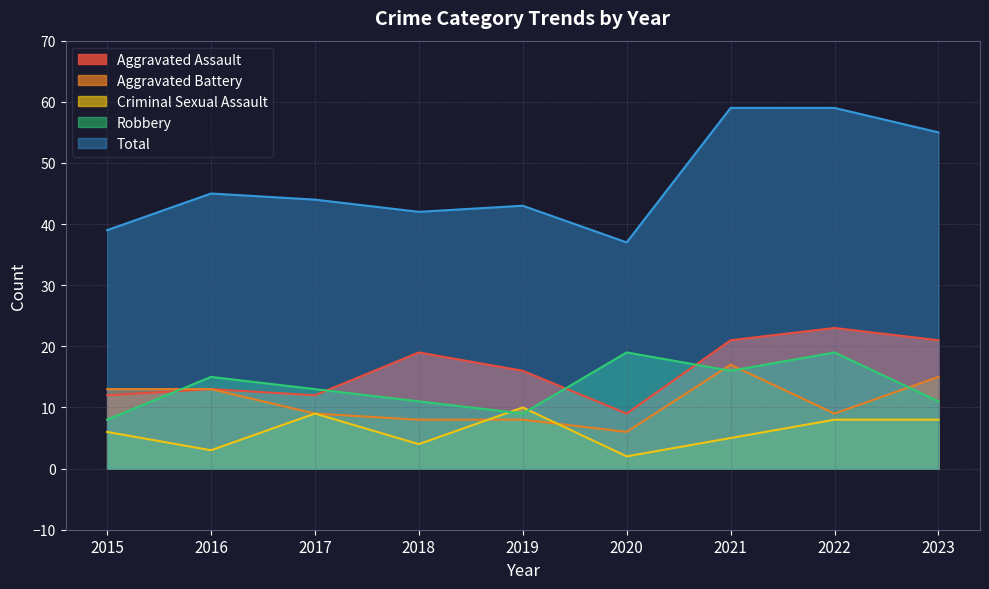

True or false: Total and Aggravated Assault intersect in this chart.

False